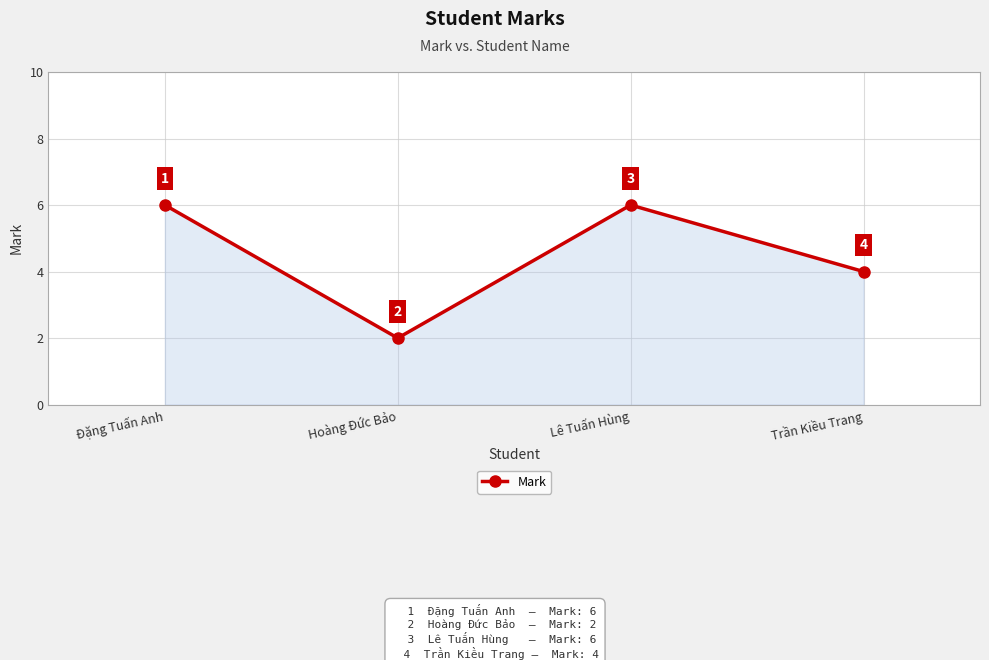

How many data points does each series have?

4